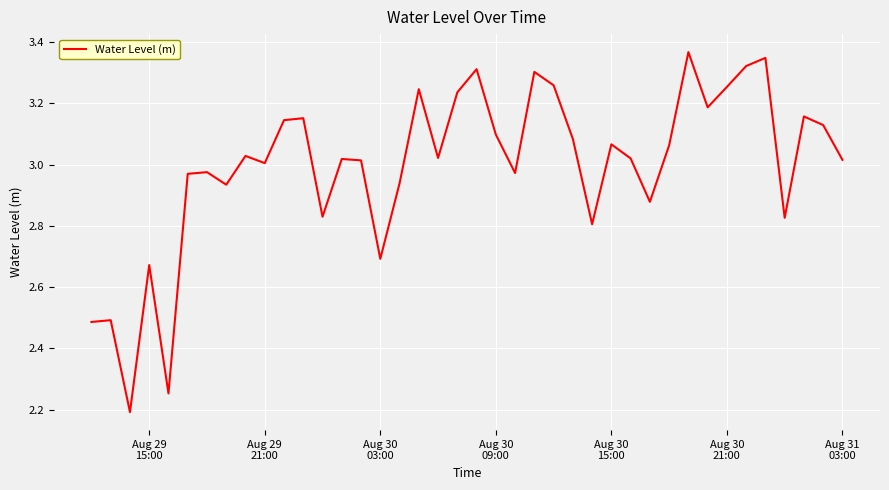

What is the difference between the maximum and minimum values?

1.2